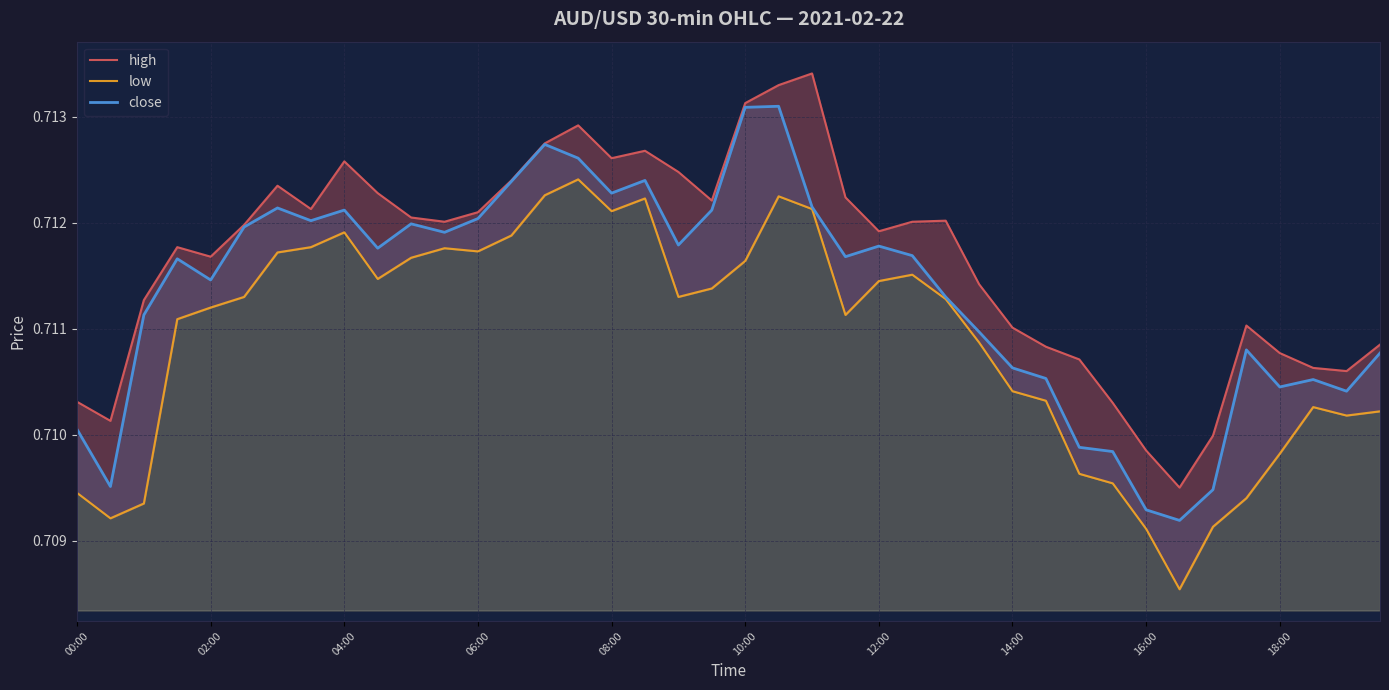

Is it true that close equals 0.9 at 18:00?

False